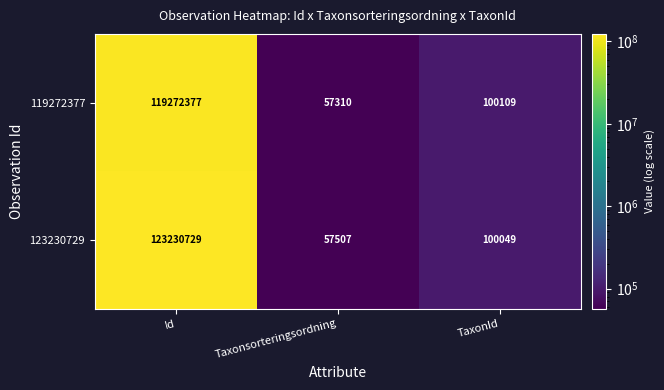

What is the greatest value displayed?

123230729